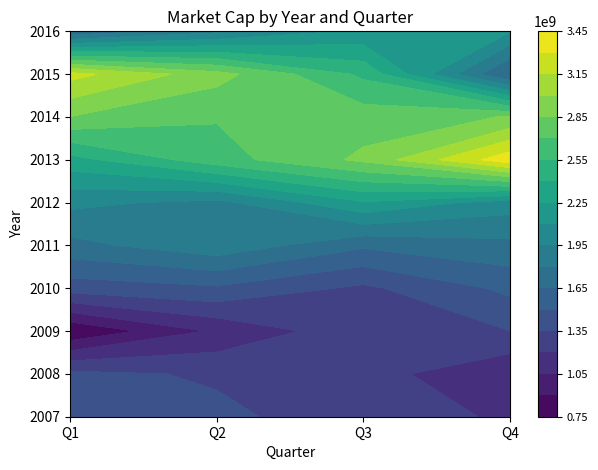

At which category is the sum across all series the highest?

Q3